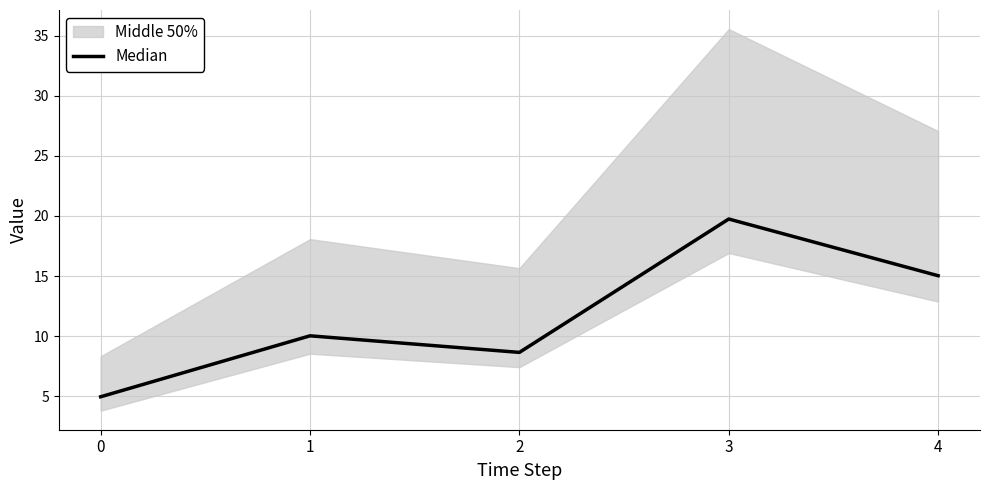

Rank the categories by value from lowest to highest.

0, 2, 1, 4, 3